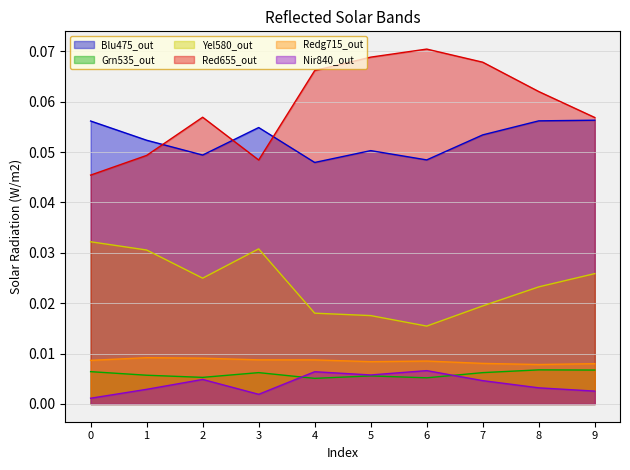

How many distinct data groups are displayed?

6